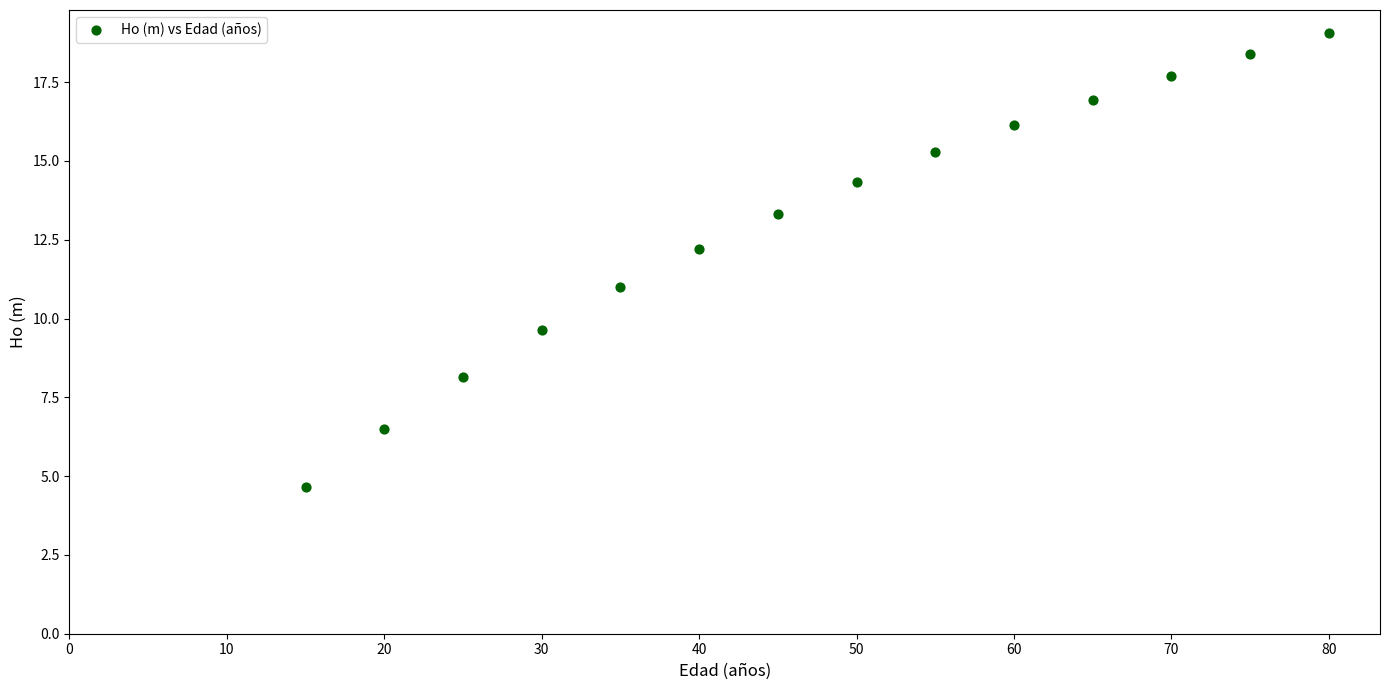

What is the range of X values (max minus min)?

65.0